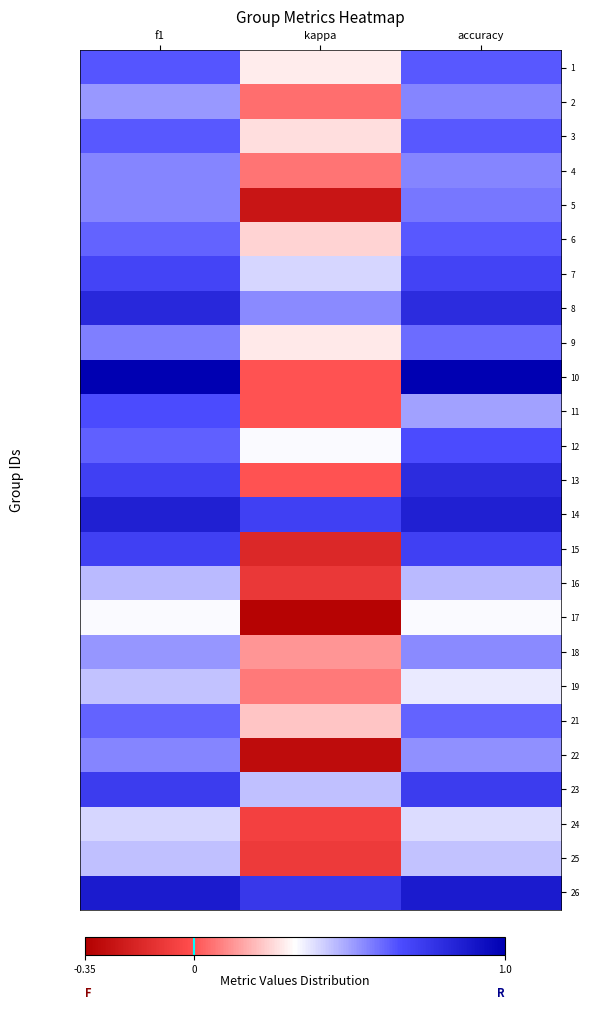

Reading right to left, what are all the values shown in this chart?

1: accuracy=0.6	kappa=0.3	f1=0.6
2: accuracy=0.6	kappa=0.1	f1=0.5
3: accuracy=0.6	kappa=0.3	f1=0.6
4: accuracy=0.6	kappa=0.1	f1=0.6
5: accuracy=0.6	kappa=-0.2	f1=0.6
6: accuracy=0.6	kappa=0.2	f1=0.6
7: accuracy=0.7	kappa=0.4	f1=0.7
8: accuracy=0.8	kappa=0.5	f1=0.8
9: accuracy=0.6	kappa=0.3	f1=0.6
10: accuracy=1.0	kappa=0.0	f1=1.0
11: accuracy=0.5	kappa=0.0	f1=0.7
12: accuracy=0.7	kappa=0.3	f1=0.6
13: accuracy=0.8	kappa=0.0	f1=0.7
14: accuracy=0.9	kappa=0.7	f1=0.9
15: accuracy=0.7	kappa=-0.2	f1=0.7
16: accuracy=0.5	kappa=-0.1	f1=0.5
17: accuracy=0.3	kappa=-0.3	f1=0.3
18: accuracy=0.5	kappa=0.1	f1=0.5
19: accuracy=0.4	kappa=0.1	f1=0.4
21: accuracy=0.6	kappa=0.2	f1=0.6
22: accuracy=0.5	kappa=-0.3	f1=0.6
23: accuracy=0.7	kappa=0.4	f1=0.7
24: accuracy=0.4	kappa=-0.1	f1=0.4
25: accuracy=0.4	kappa=-0.1	f1=0.4
26: accuracy=0.9	kappa=0.8	f1=0.9